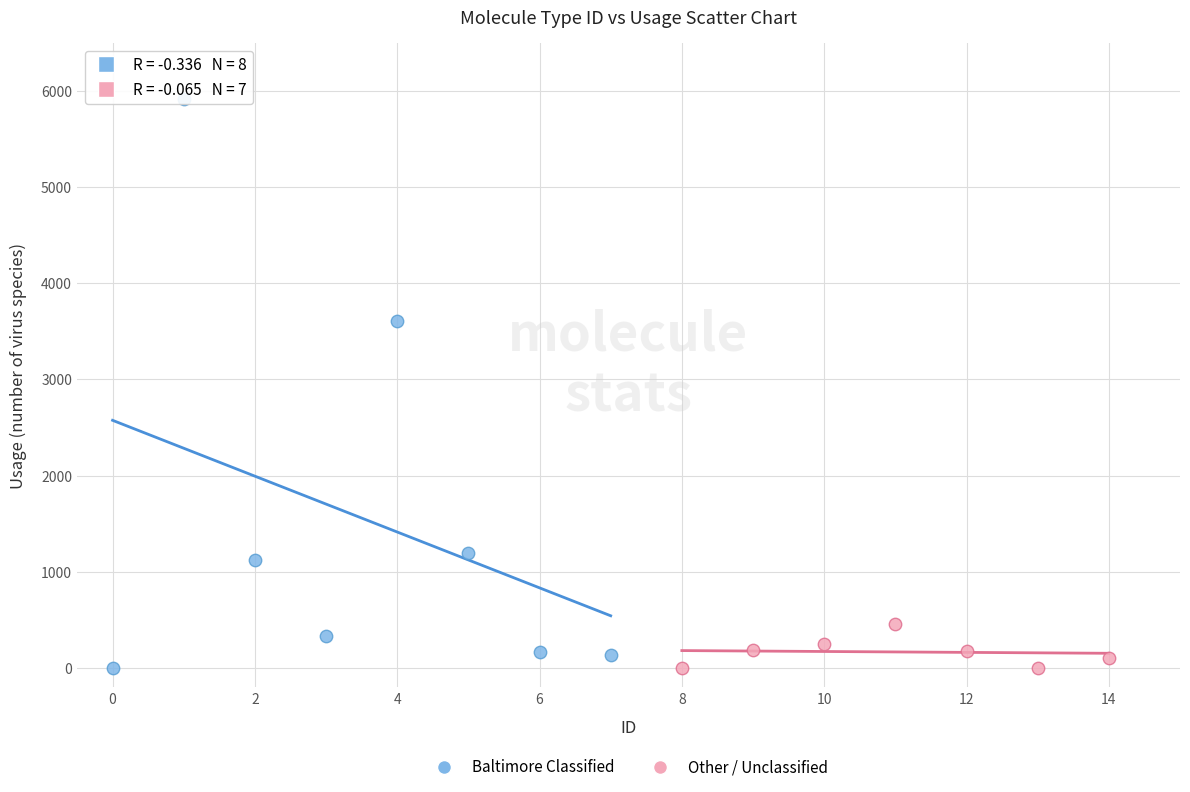

Which series contains the highest Y value?

Baltimore Classified